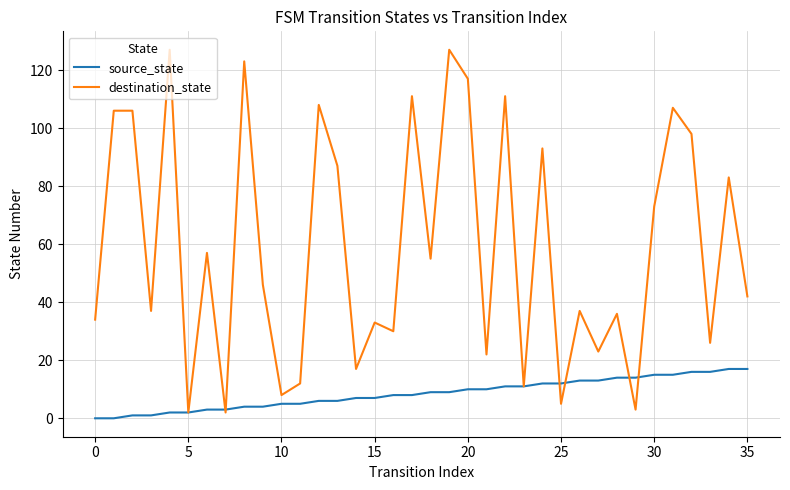

Which series has the largest total across all categories?

destination_state